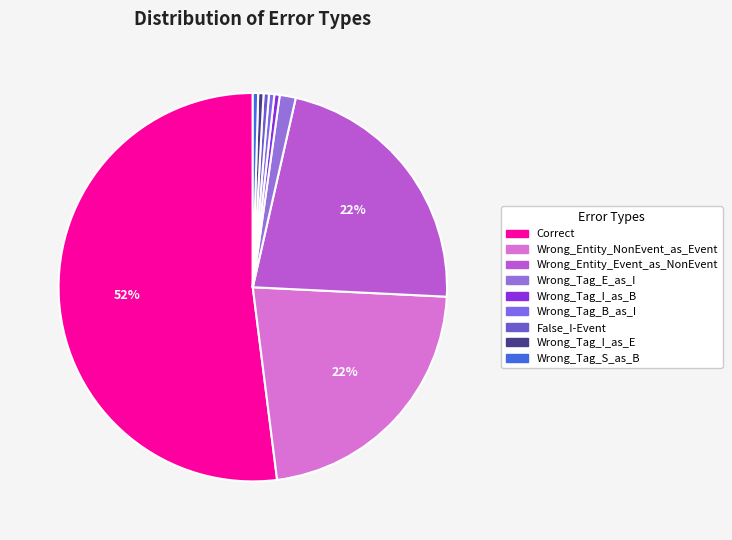

To the nearest percent, what is the difference between the Wrong_Entity_Event_as_NonEvent and Wrong_Tag_S_as_B slice percentages?

22%